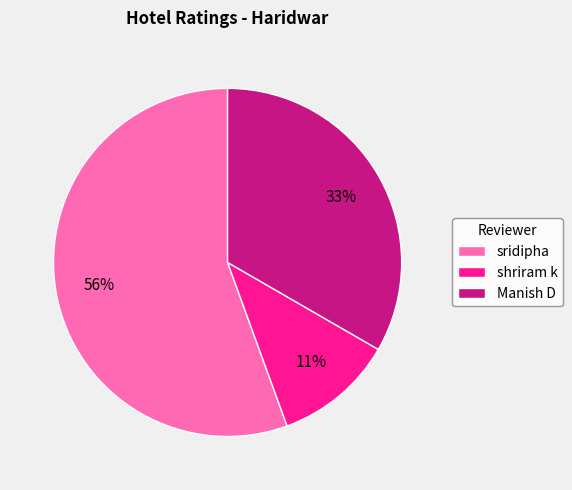

Do shriram k and Manish D together represent more than half of the pie?

No